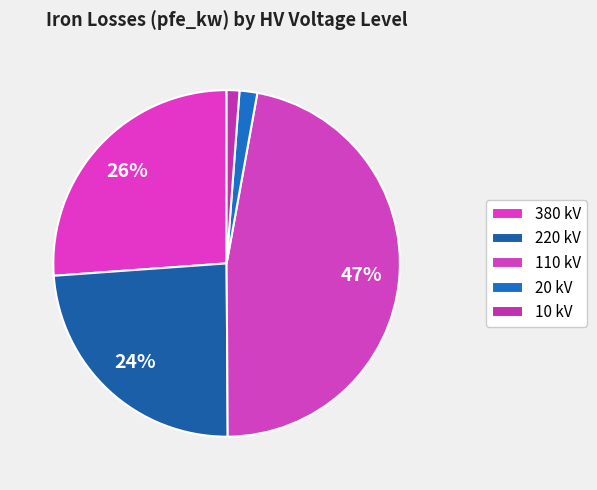

Is there a majority slice in this chart?

No